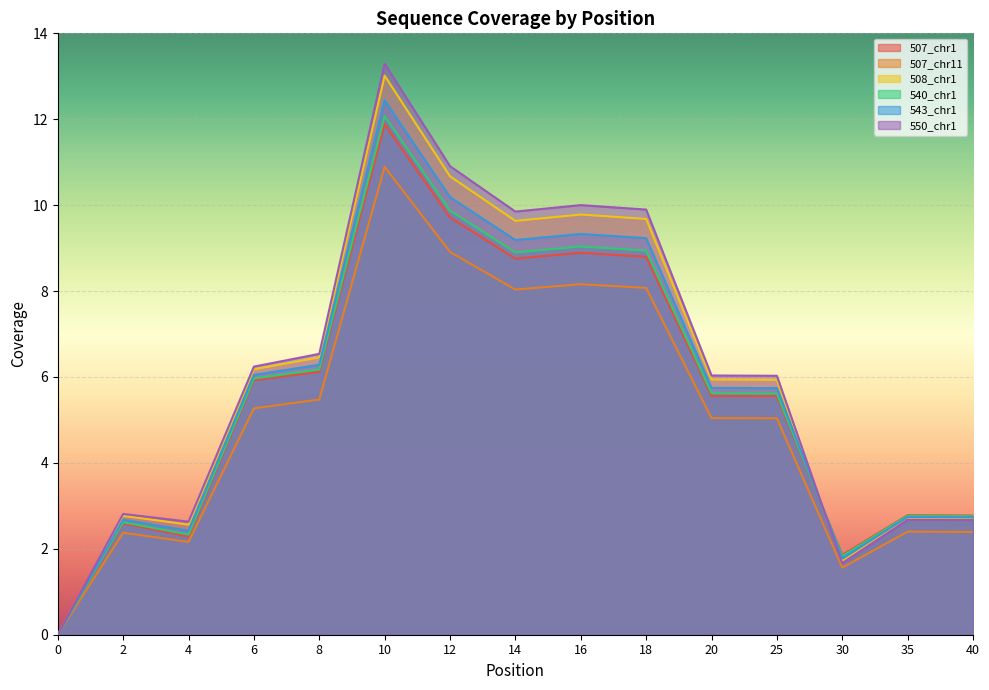

What is the spread (max minus min) of values at 40?

0.4